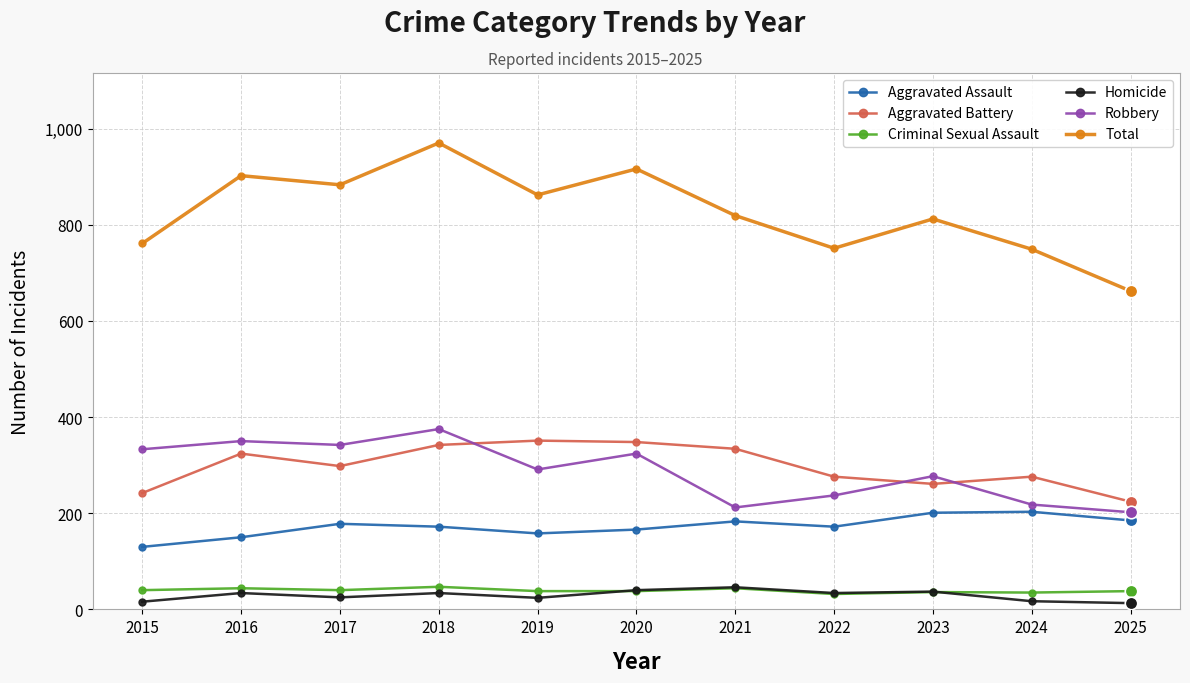

What is the difference between the Robbery values at 2016 and 2020?

26